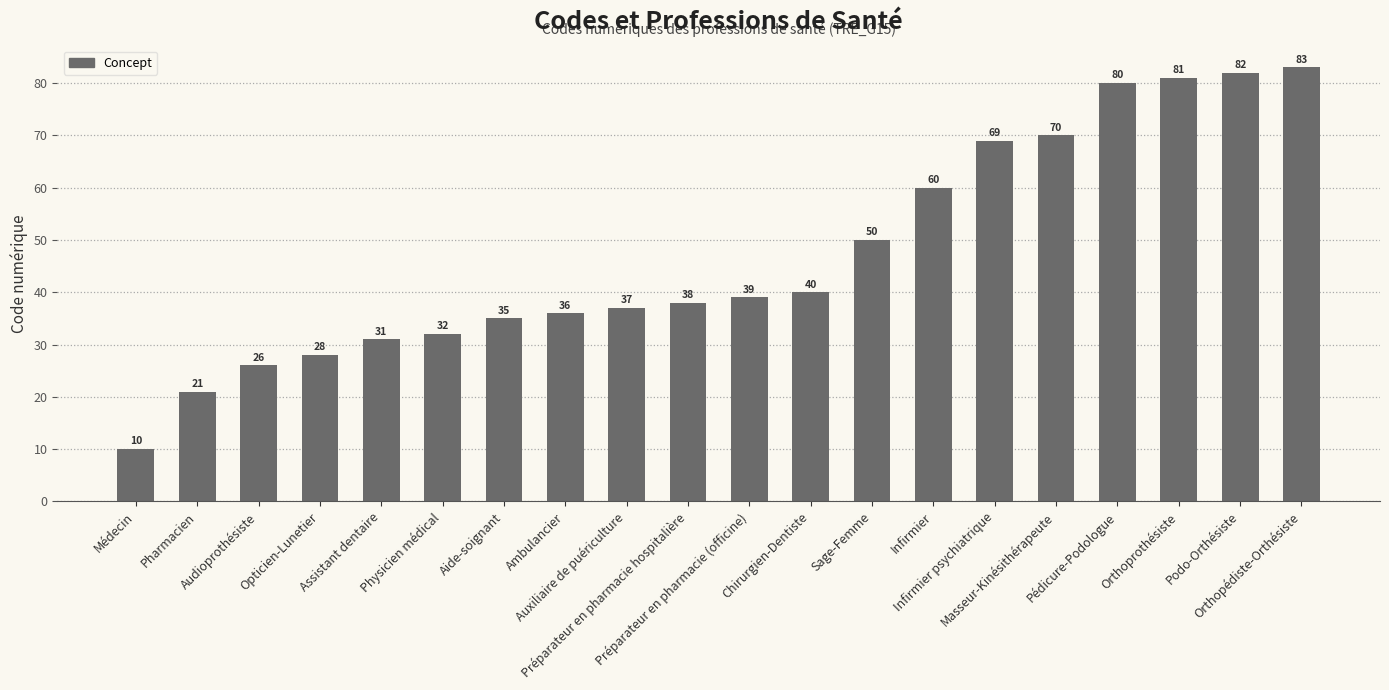

Read the value at Orthopédiste-Orthésiste, to the nearest 10.

80